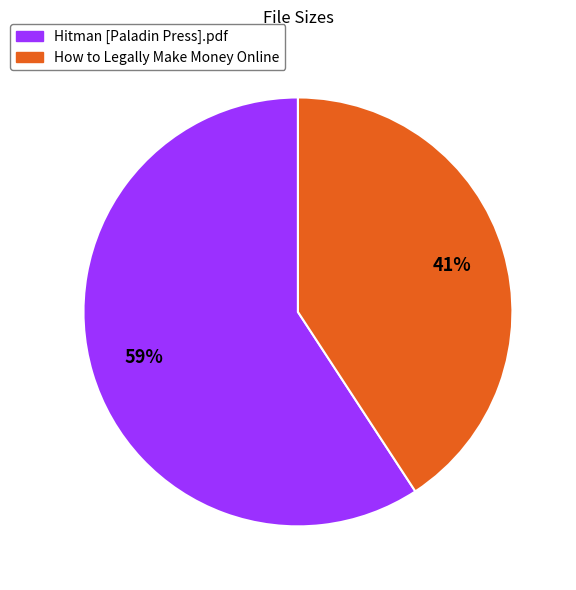

What percentage is the How to Legally Make Money Online slice, to the nearest percent?

41%